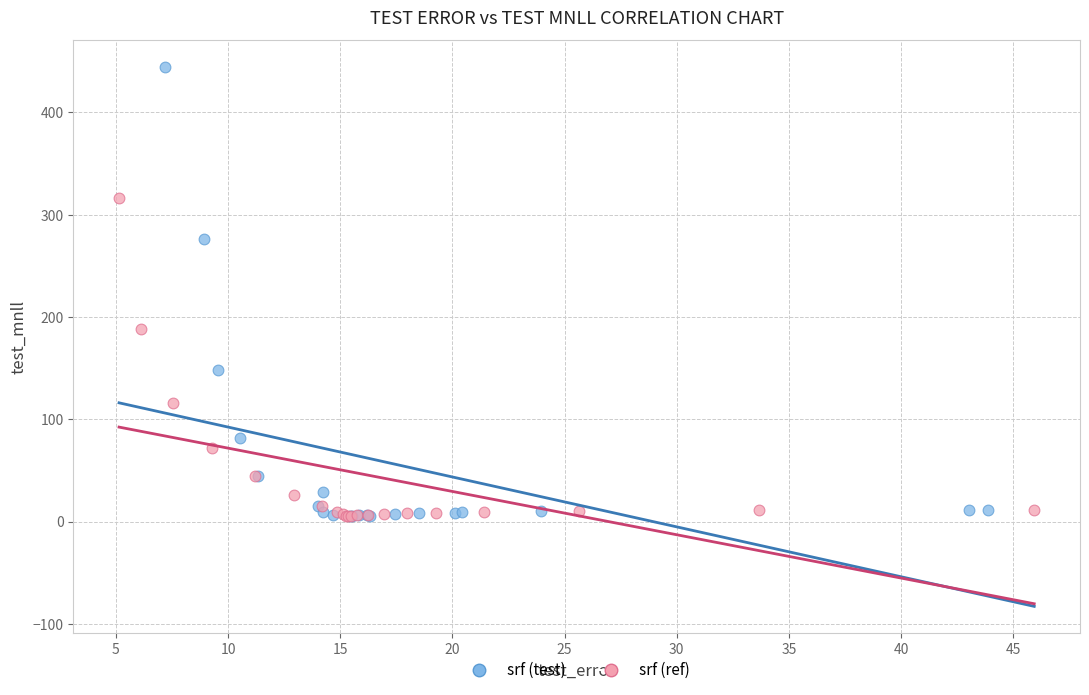

Which series reaches the maximum Y coordinate?

srf (test)